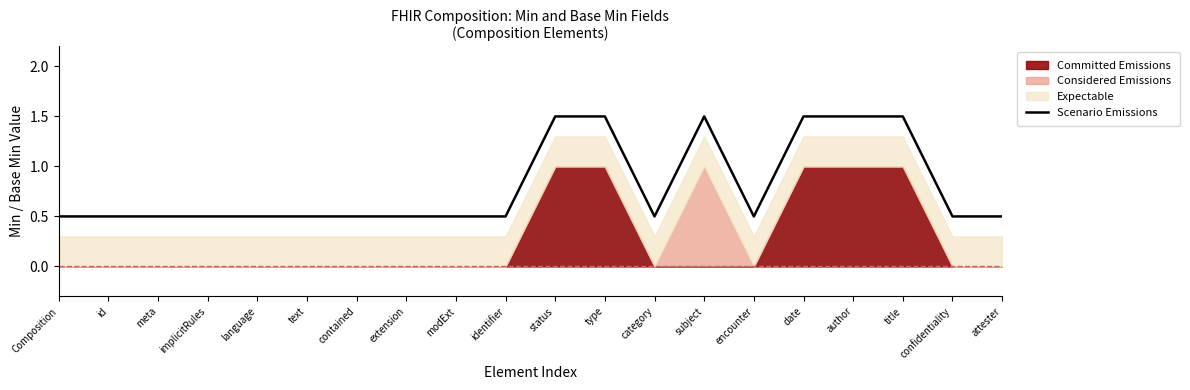

At which label is the value closest to 1?

Composition